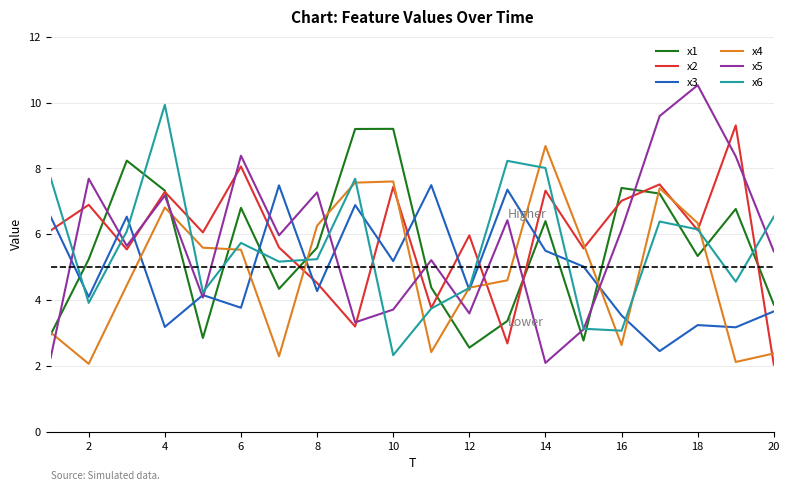

Which series ends up on top after the final intersection of x5 and x4?

x5